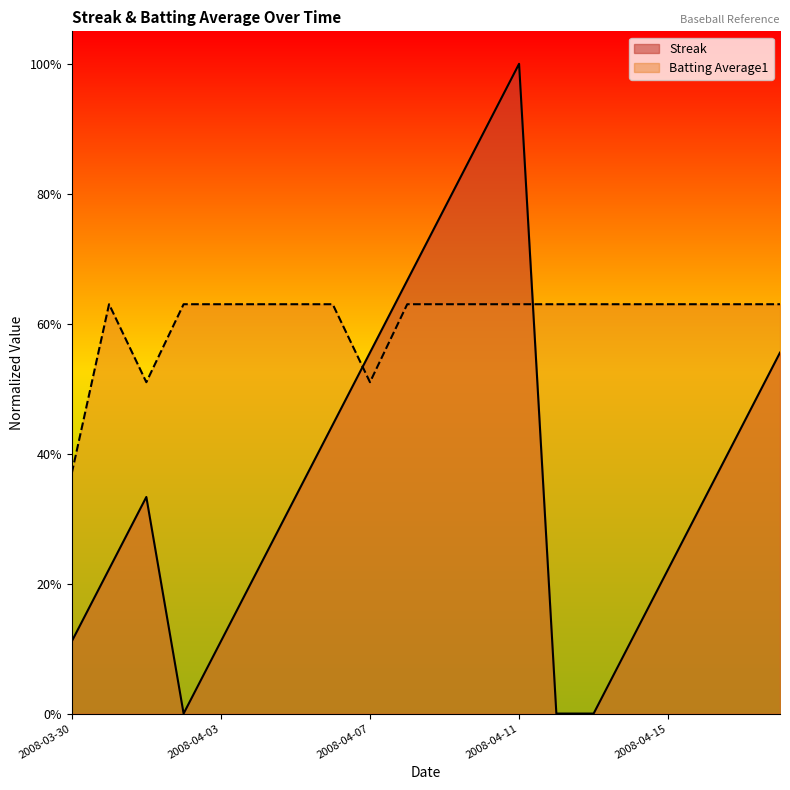

Which series has the largest total across all categories?

Batting Average1